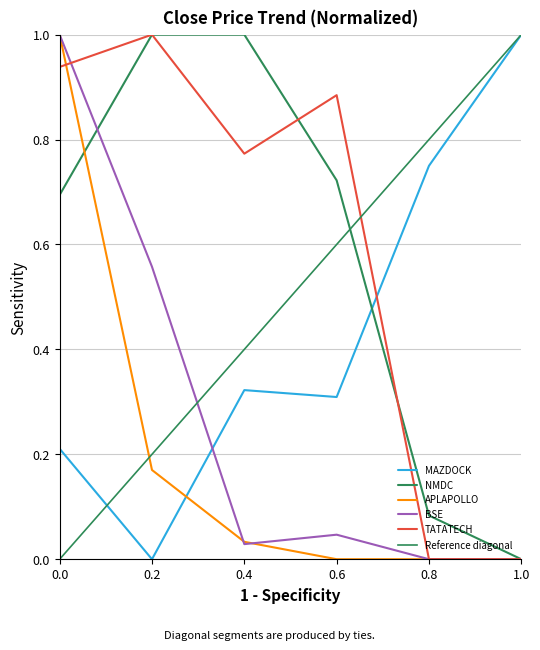

How many intersections are there between BSE and TATATECH?

1